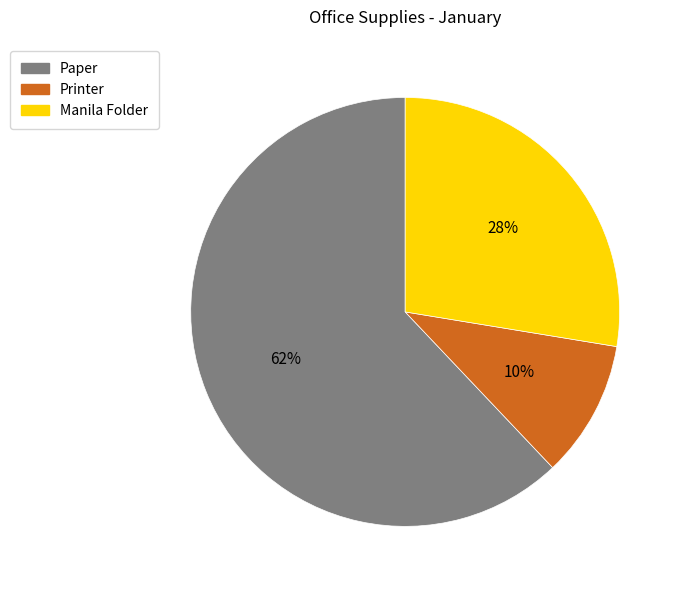

To the nearest percent, what portion does Printer represent?

10%